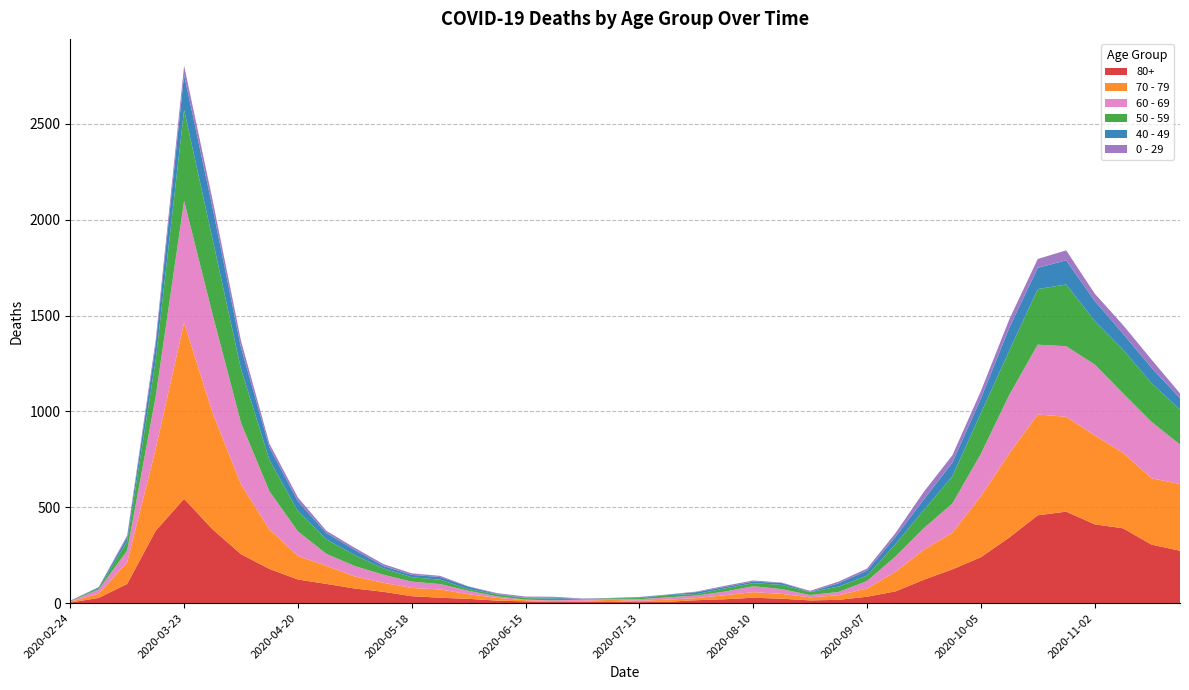

Reading right to left, extract all data points from this chart.

80+: 273	305	390	411	477	458	342	239	176	122	61	33	17	14	23	28	20	15	7	5	9	7	6	9	13	22	28	36	59	76	100	123	178	255	385	544	377	100	27	3
70 - 79: 348	346	394	464	495	526	439	318	191	157	102	43	24	16	25	29	21	11	11	7	8	5	5	6	14	24	43	43	47	63	94	123	206	365	608	920	427	113	22	4
60 - 69: 206	294	310	370	368	364	305	221	152	112	80	39	17	12	25	31	19	13	12	8	3	6	3	3	8	18	28	33	42	54	63	128	199	320	514	634	272	61	22	2
50 - 59: 182	202	228	227	322	290	230	212	142	95	64	28	28	15	22	16	16	8	12	6	5	3	9	8	10	9	23	23	33	57	75	106	163	281	392	475	190	48	7	3
40 - 49: 60	80	83	105	126	111	120	76	72	55	38	26	17	2	10	8	8	10	2	4	1	1	5	2	3	12	14	12	13	27	33	51	66	111	163	183	79	21	5	0
0 - 29: 25	43	45	38	52	46	44	39	38	40	20	11	9	5	2	6	6	3	1	2	1	2	5	6	4	2	6	8	10	11	12	20	19	36	42	47	25	10	0	1